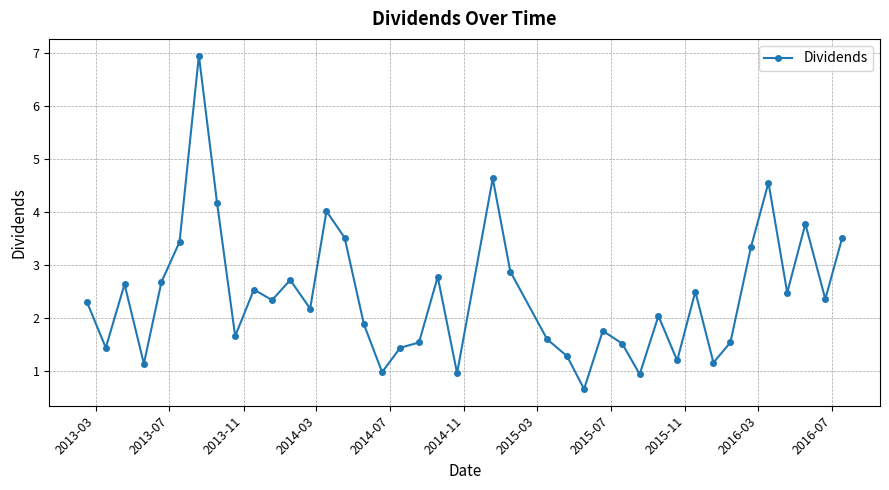

What is the difference between the second highest and second lowest values?

3.7